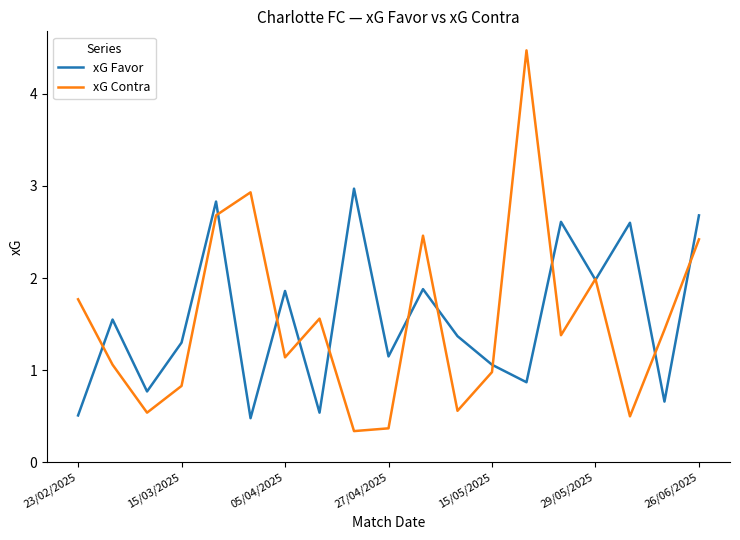

What is the lowest value of the xG Favor series?

0.5